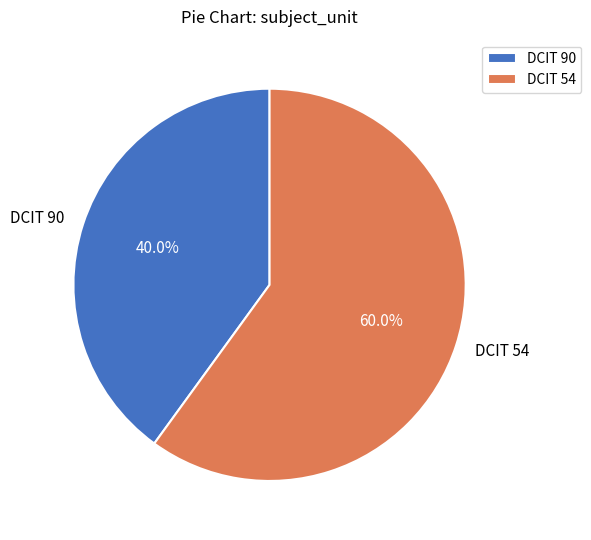

Count the number of slices in the pie.

2